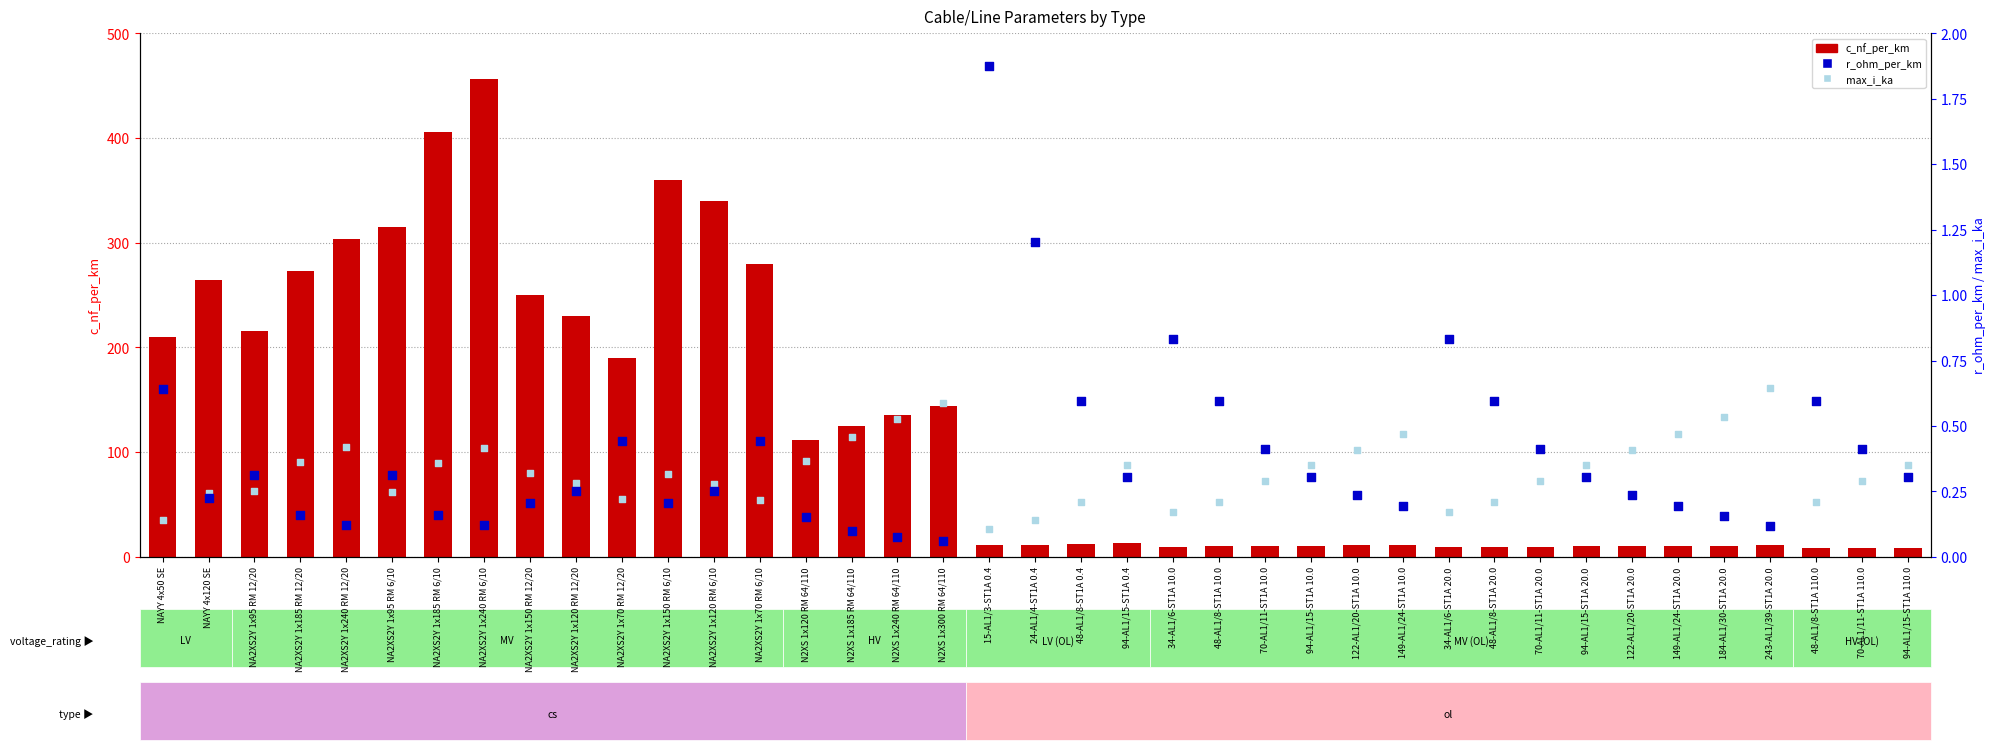

Which series has the largest total across all categories?

c_nf_per_km